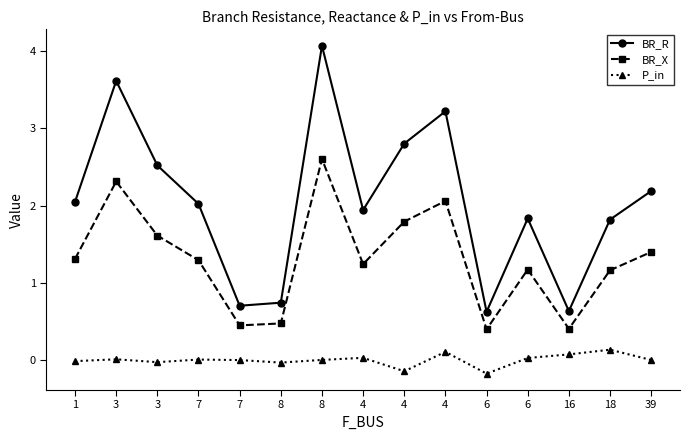

True or false: BR_X and P_in cross at least once.

False